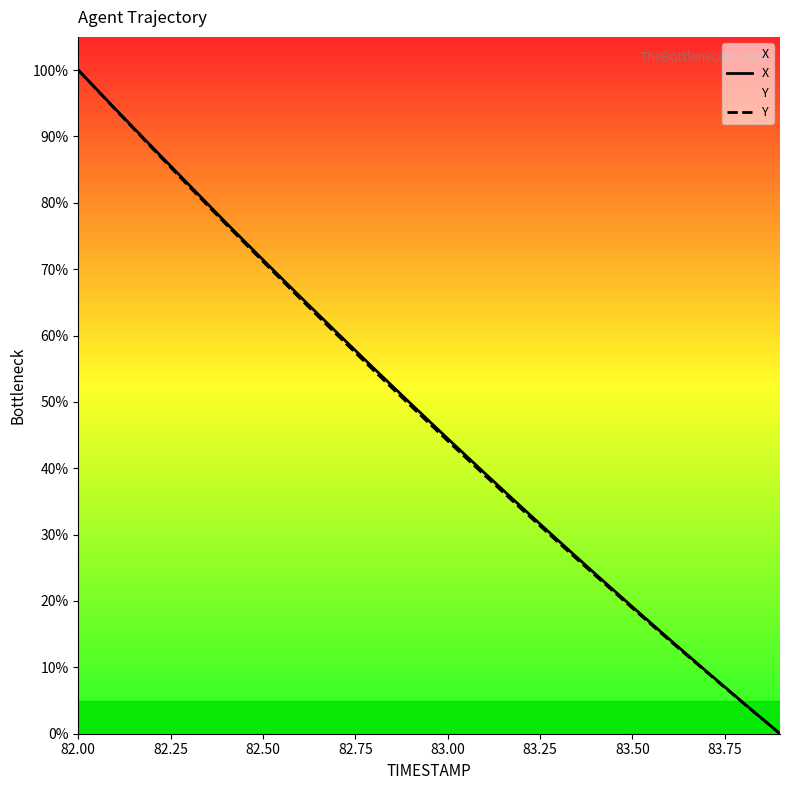

Which category has the highest value across all series?

82.00